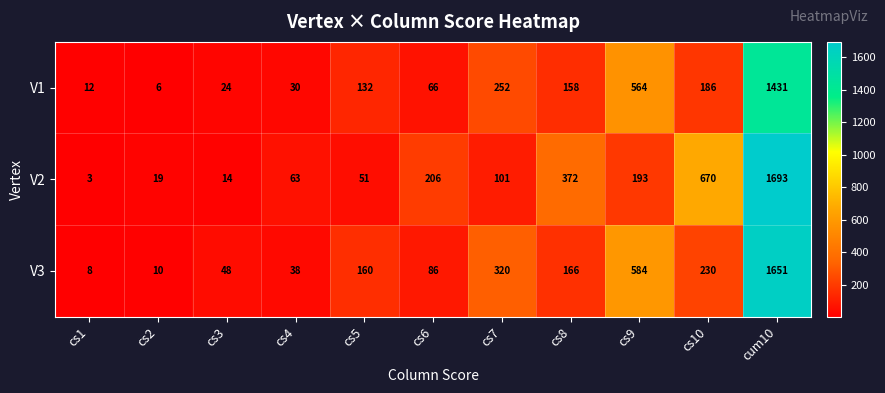

What is the difference between the V3 values at cs10 and cs7?

90